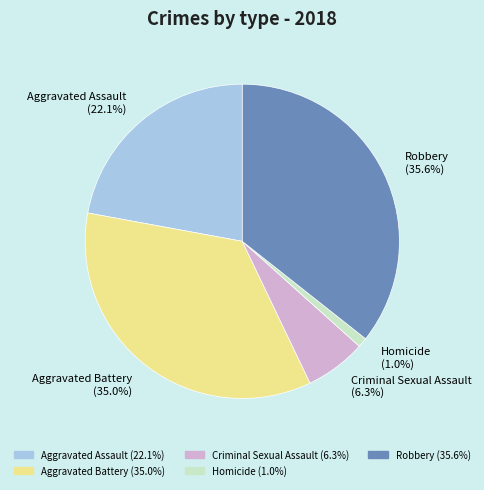

Rank the categories by value from lowest to highest.

Homicide, Criminal Sexual Assault, Aggravated Assault, Aggravated Battery, Robbery